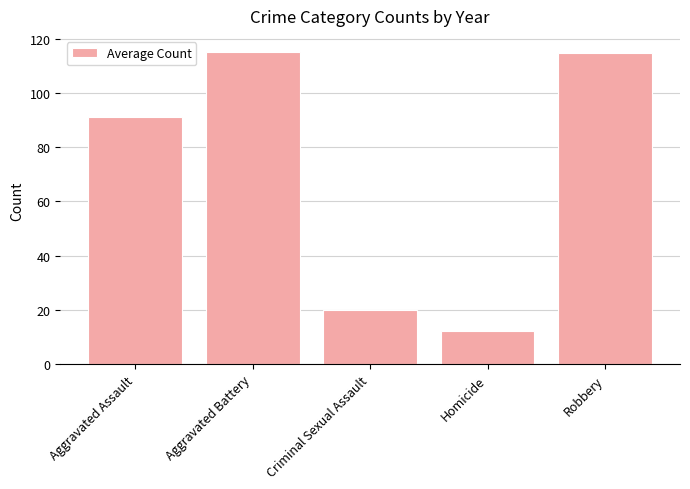

What position from the right is Aggravated Assault?

5